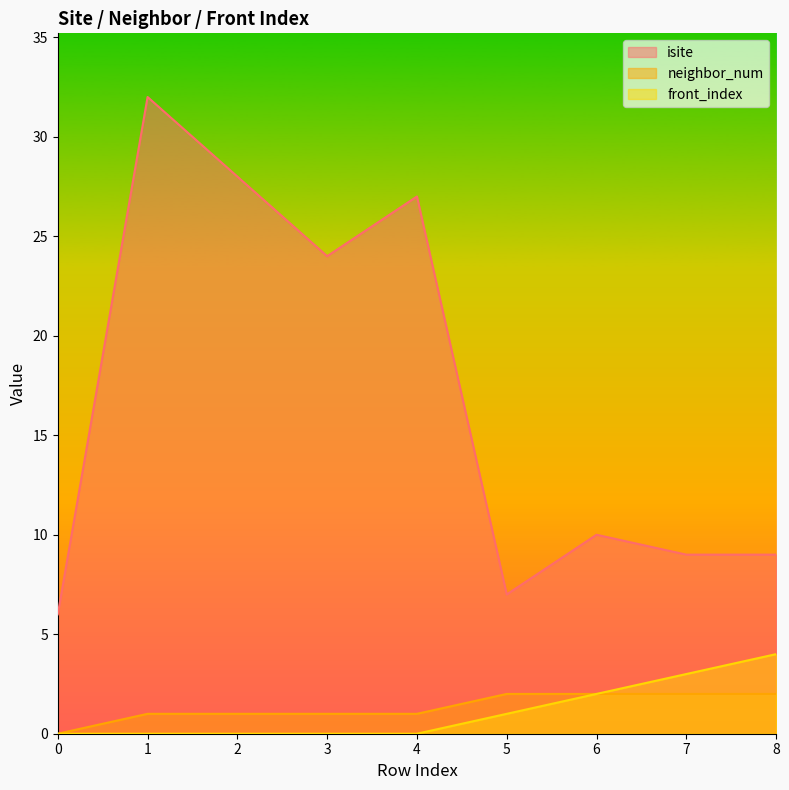

True or false: front_index and neighbor_num cross at least once.

False